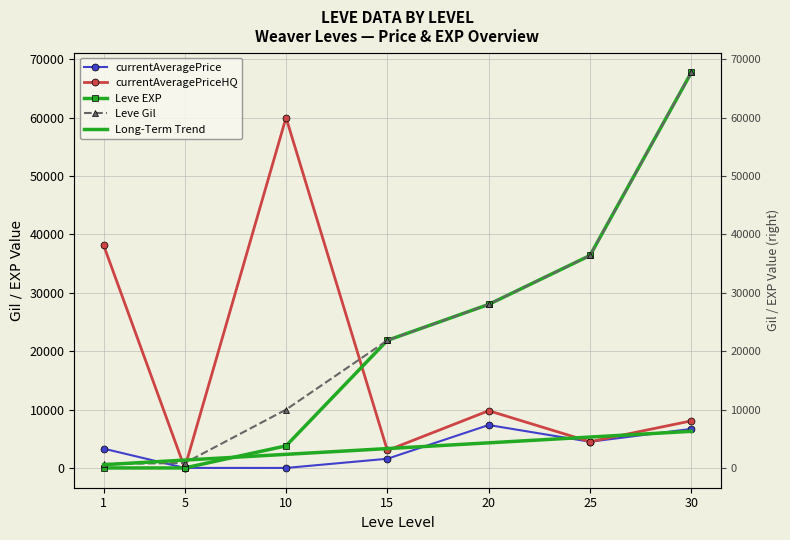

Is the value of currentAveragePriceHQ at 10 greater than the value of Leve Gil at 20?

Yes